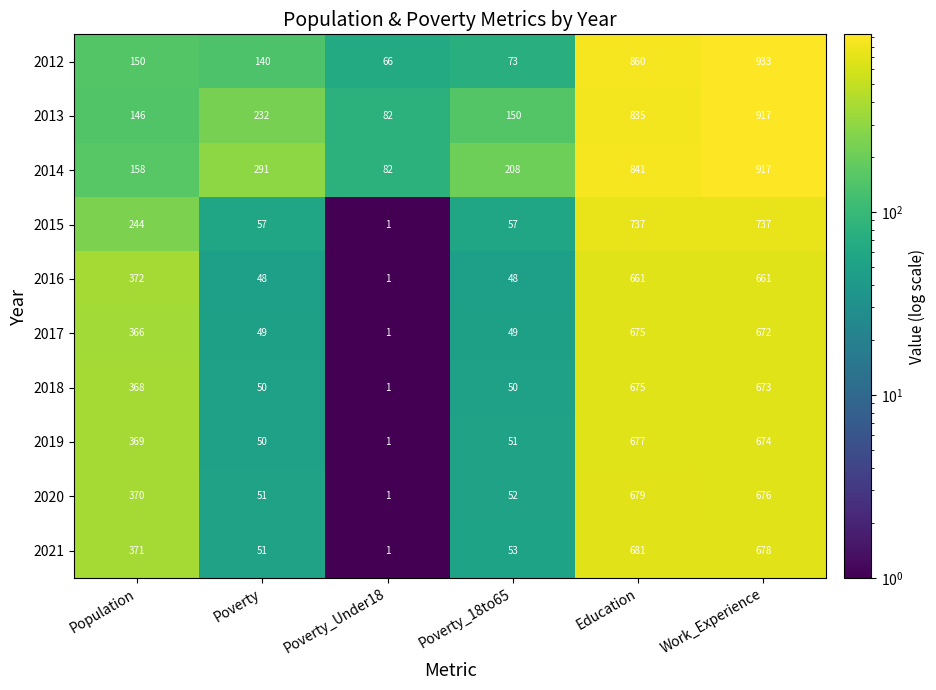

Rank the series at Population from lowest to highest value.

2013, 2012, 2014, 2015, 2017, 2018, 2019, 2020, 2021, 2016